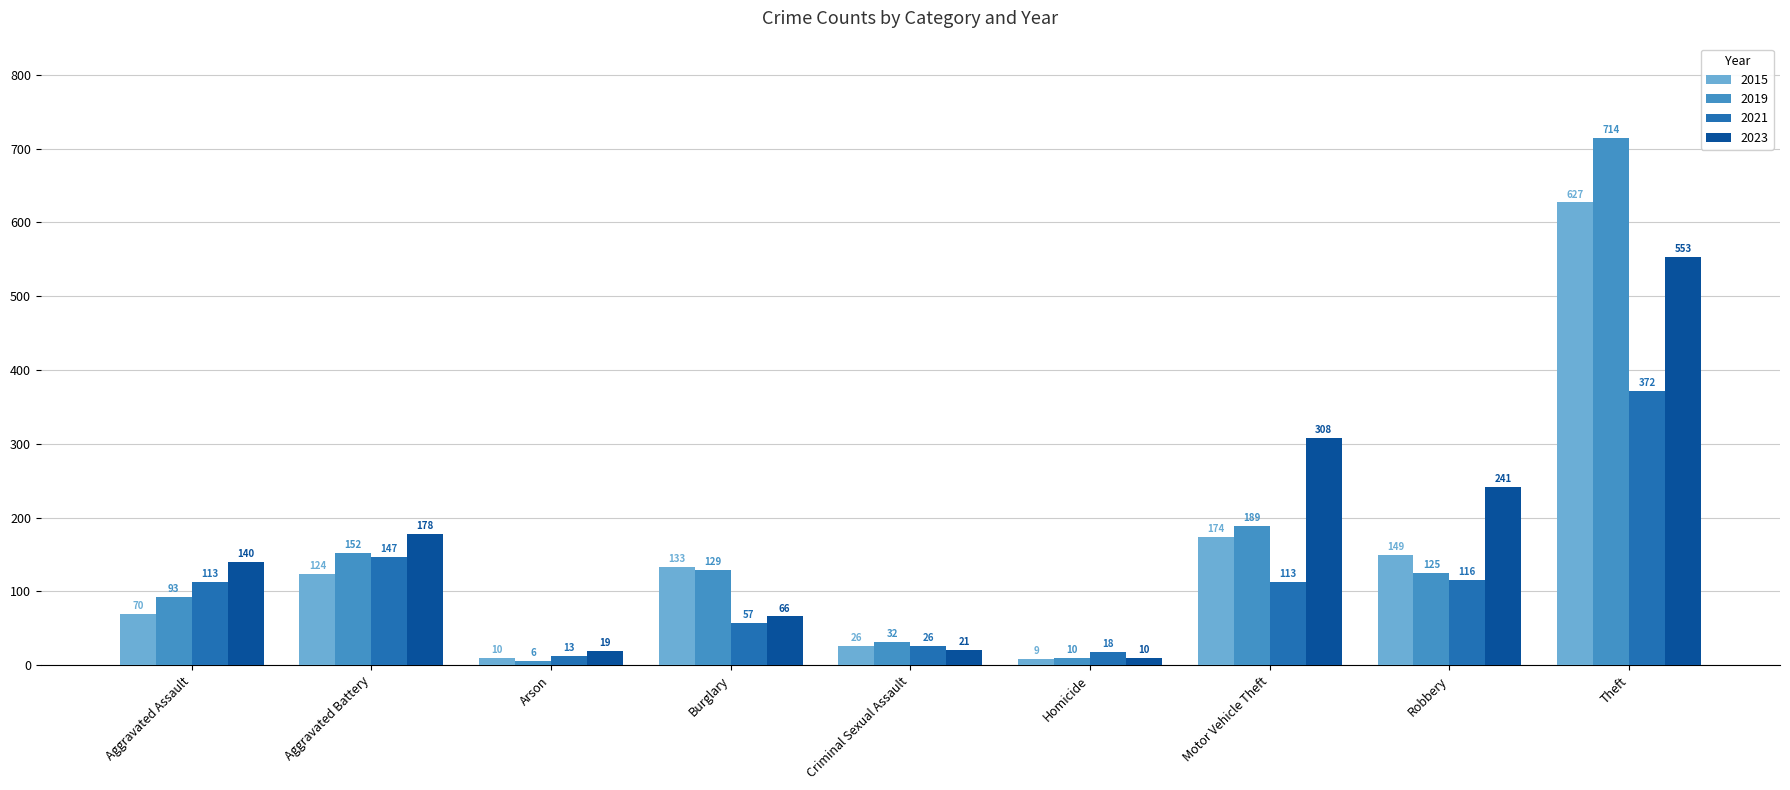

What is the label of the 1st bar from the right?

Theft